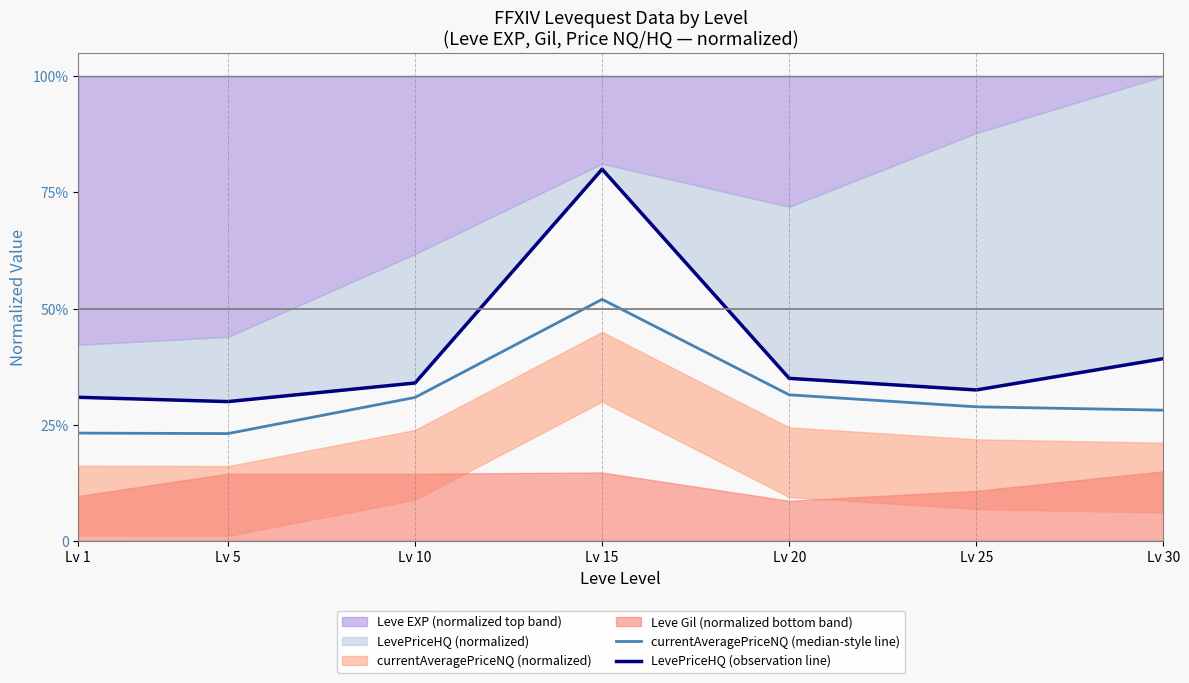

True or false: LevePriceHQ (observation line) and currentAveragePriceNQ (median-style line) cross at least once.

False